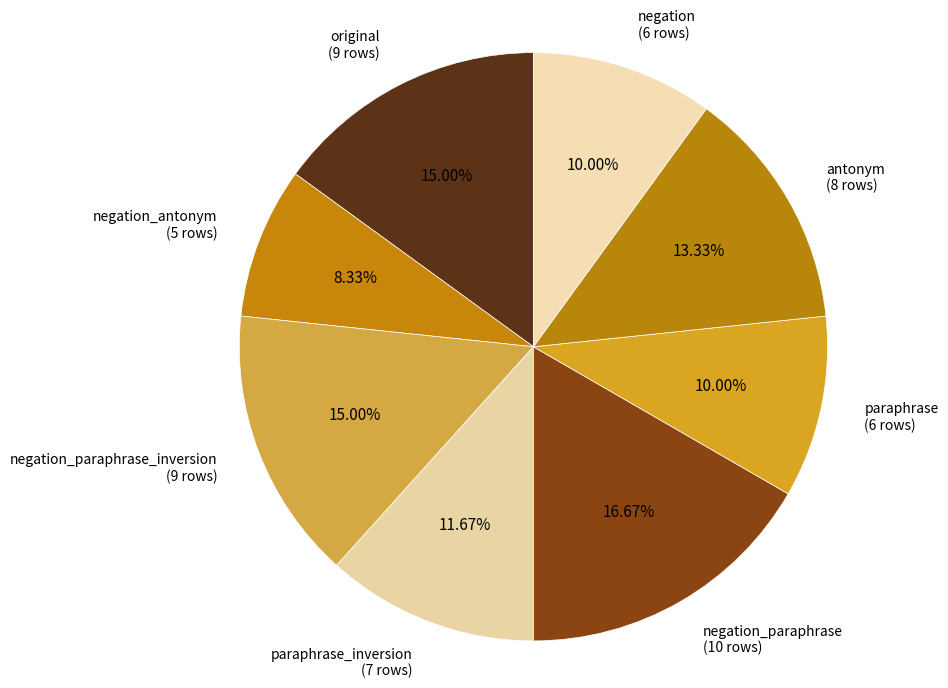

Is there any slice that represents more than half of the pie?

No